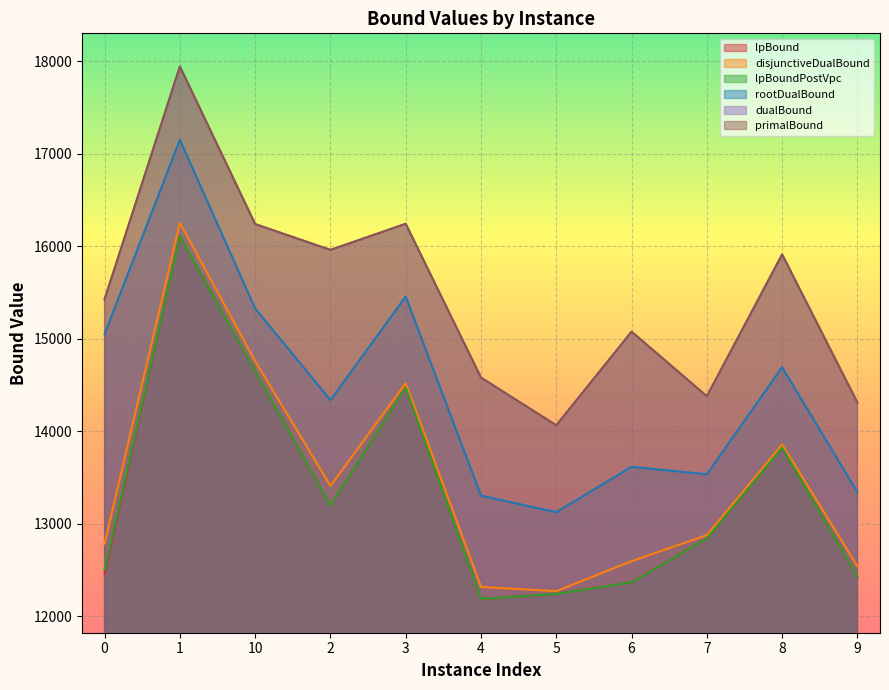

True or false: lpBound and primalBound intersect in this chart.

False